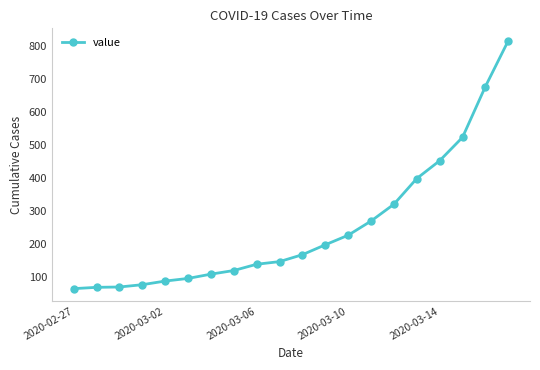

What is the value of the 2nd point from the left?

68